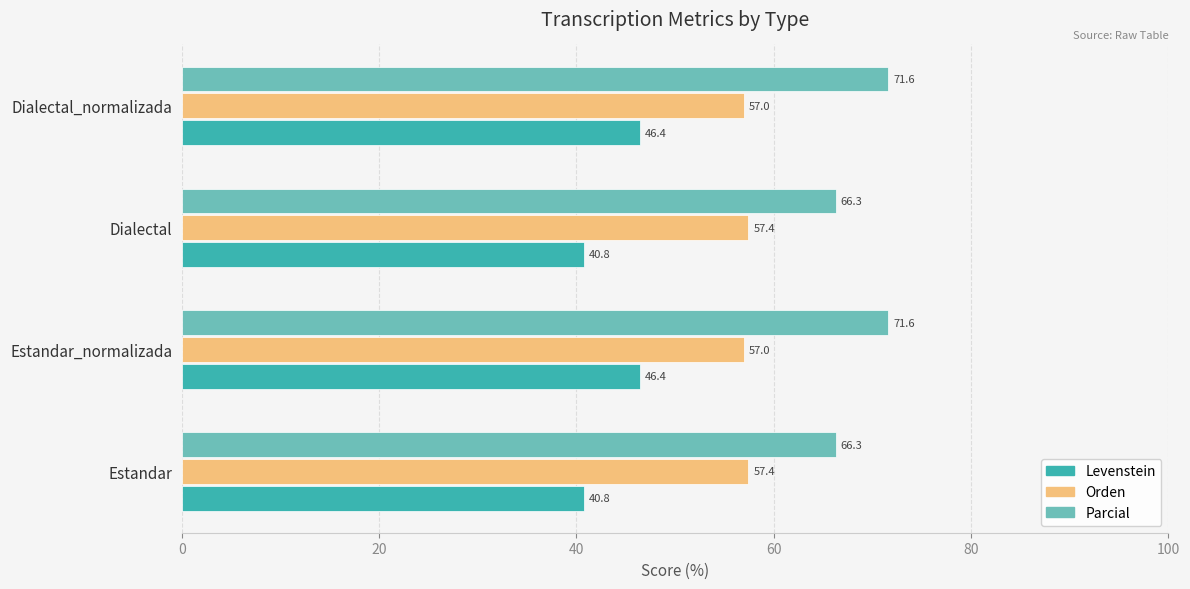

Rank the series by their maximum value, from lowest to highest.

Levenstein, Orden, Parcial